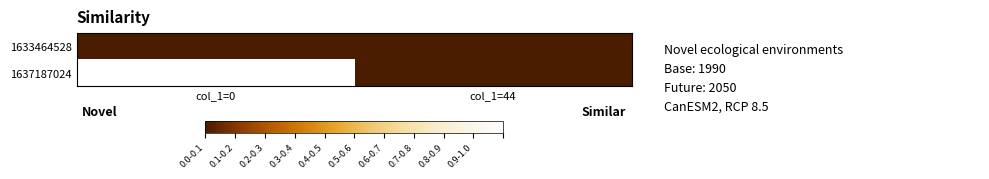

Rank the series by their average value, from highest to lowest.

1637187024, 1633464528